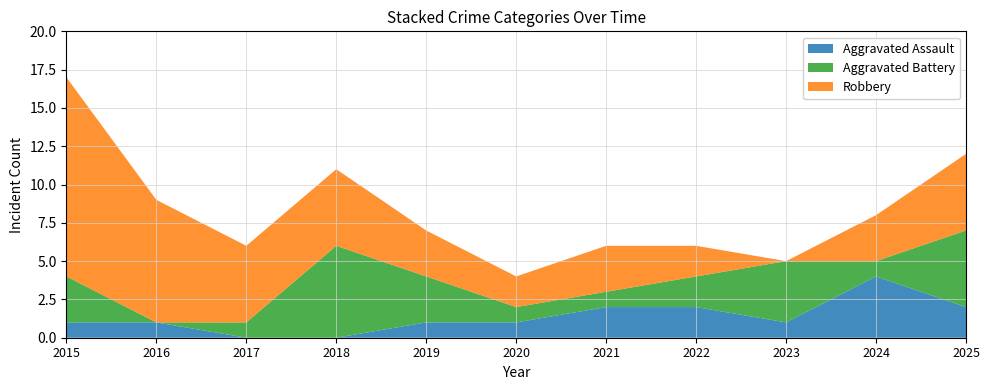

Reading left to right, what are all the values shown in this chart?

Aggravated Assault: 2015=1	2016=1	2017=0	2018=0	2019=1	2020=1	2021=2	2022=2	2023=1	2024=4	2025=2
Aggravated Battery: 2015=3	2016=0	2017=1	2018=6	2019=3	2020=1	2021=1	2022=2	2023=4	2024=1	2025=5
Robbery: 2015=13	2016=8	2017=5	2018=5	2019=3	2020=2	2021=3	2022=2	2023=0	2024=3	2025=5